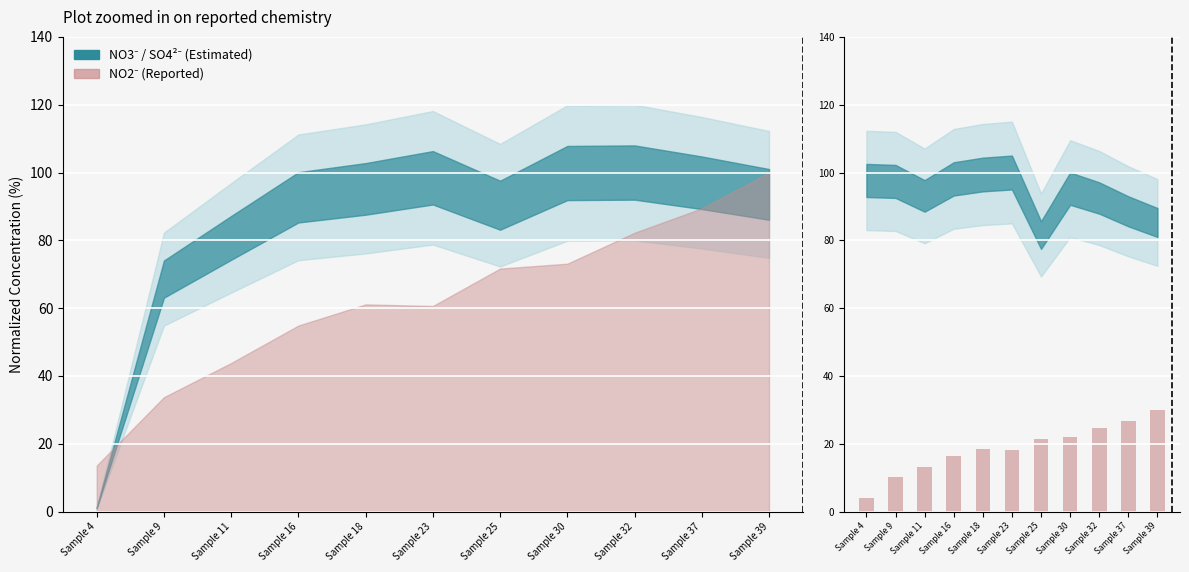

The value at Sample 32 is 5.5. True or false?

False